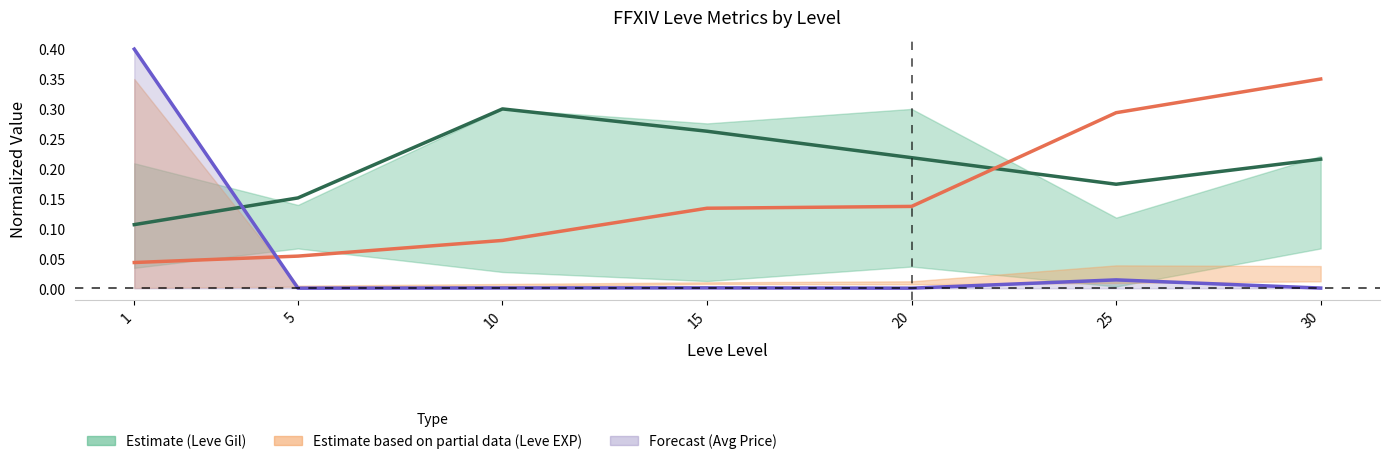

Is it true that Leve EXP (mean) equals 0.1 at 20?

True